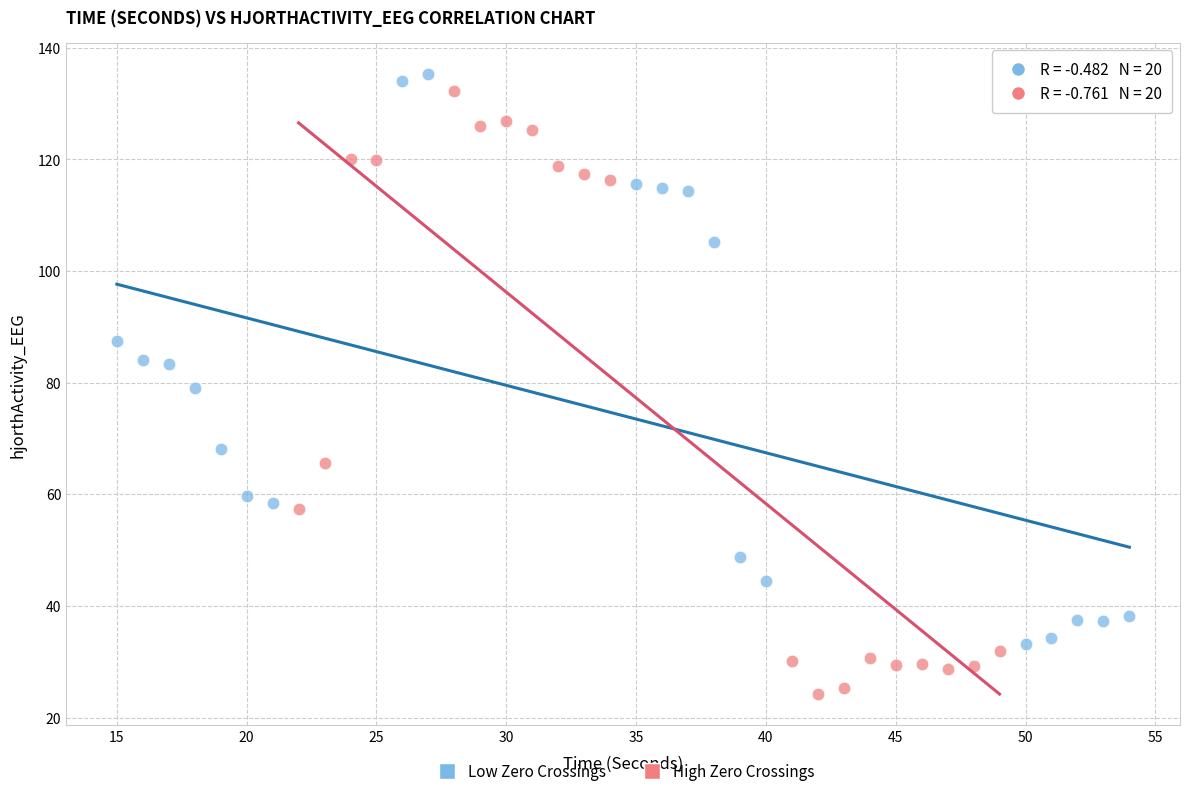

Which series contains the highest Y value?

Low Zero Crossings